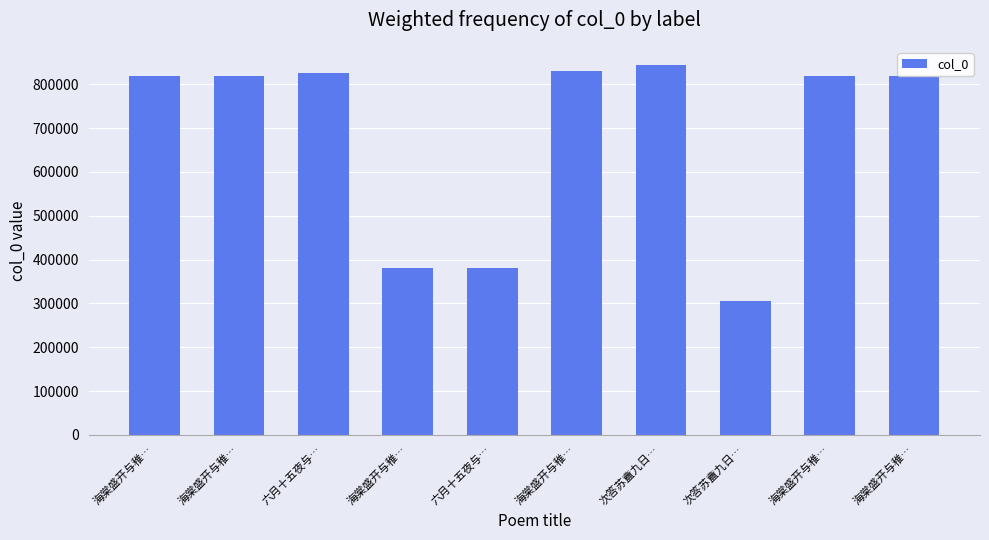

How many values are below 819199?

5